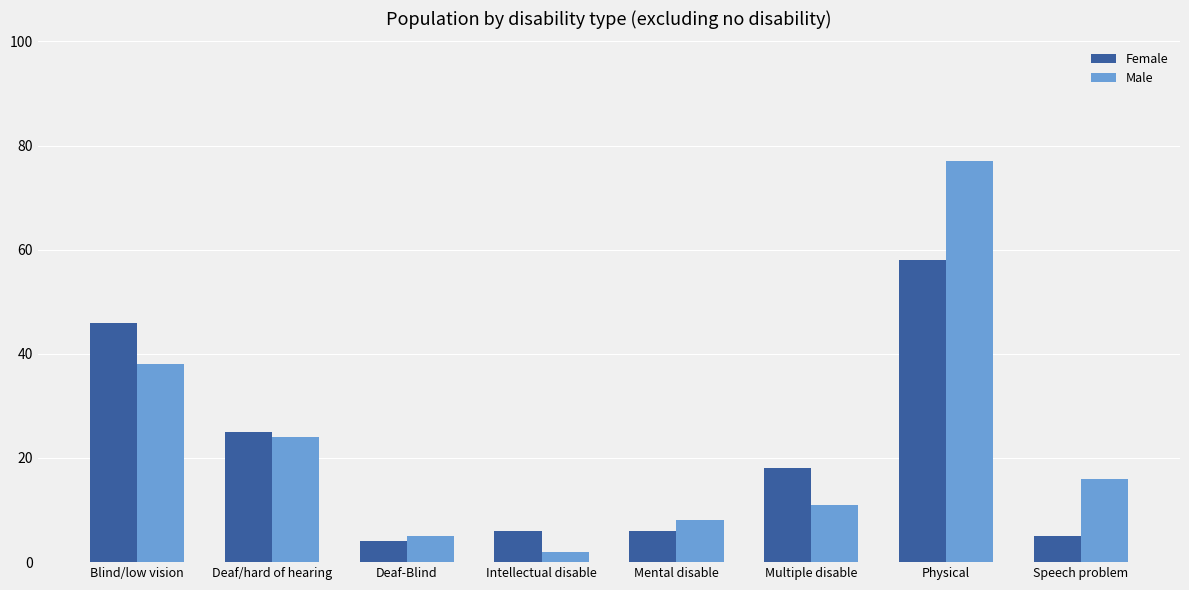

Is the value of Female at Intellectual disable greater than the value of Male at Speech problem?

No